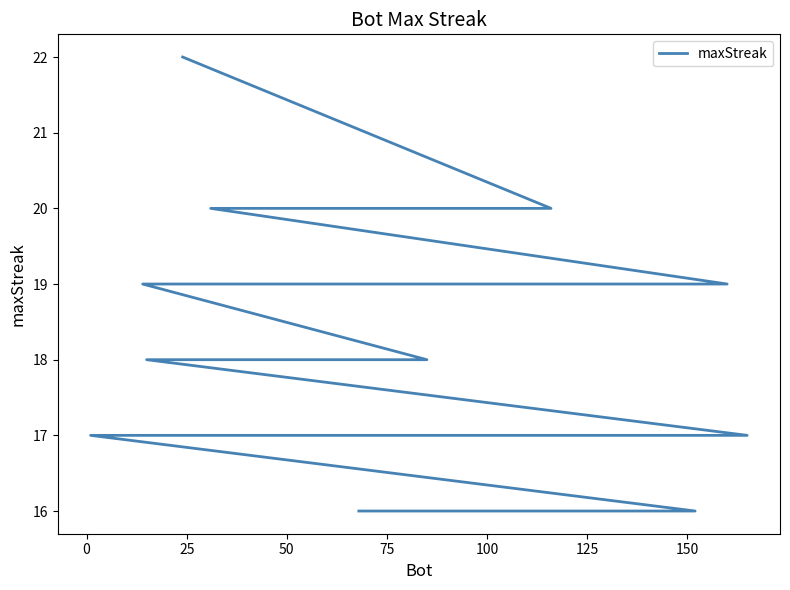

The chart shows a value of 19 at 100. True or false?

True